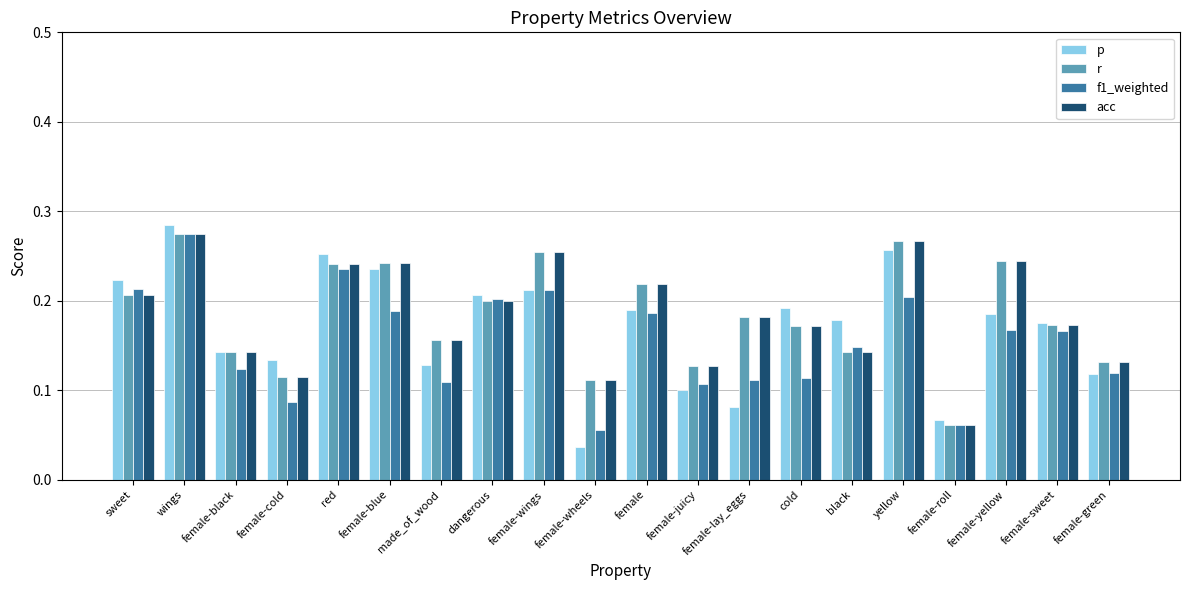

What position from the left is female-sweet?

19